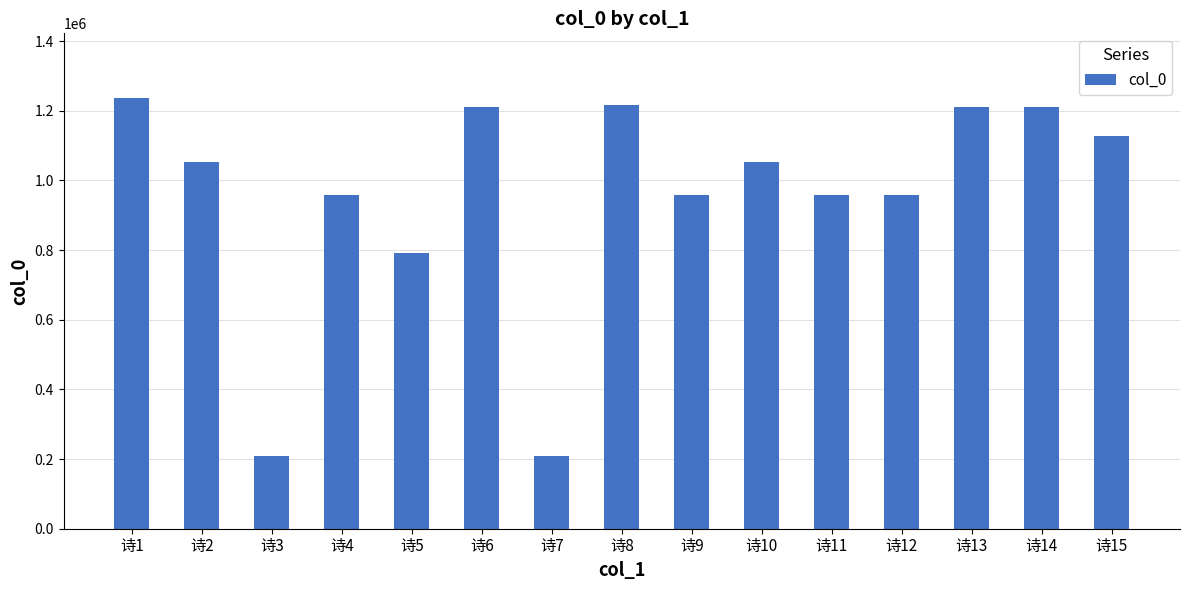

Approximately how many times larger is the value at 诗7 compared to 诗13?

0.2